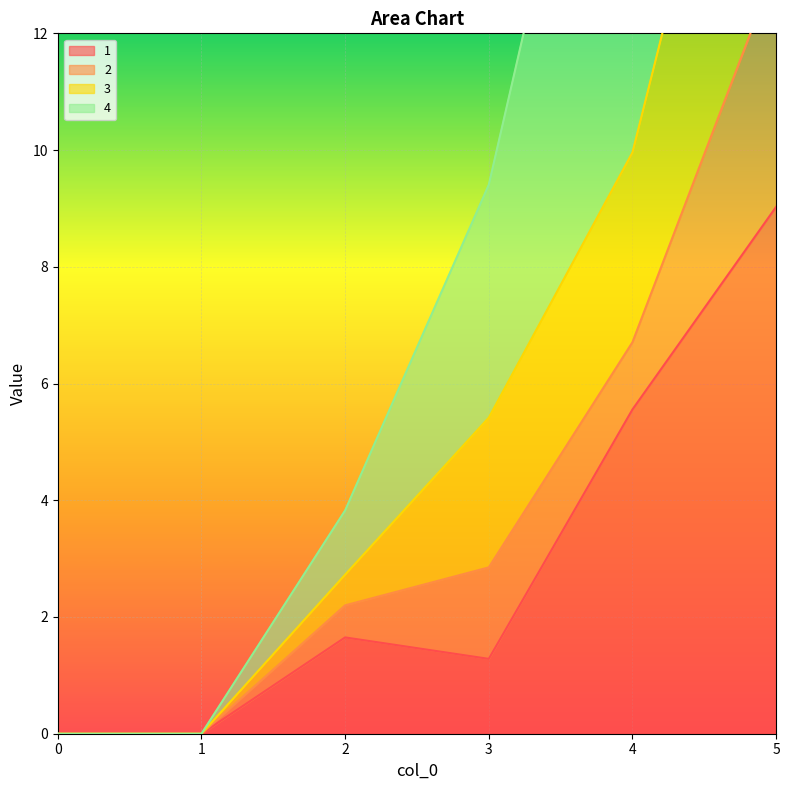

List the labels in order of 3 value, smallest first.

0, 1, 2, 3, 4, 5